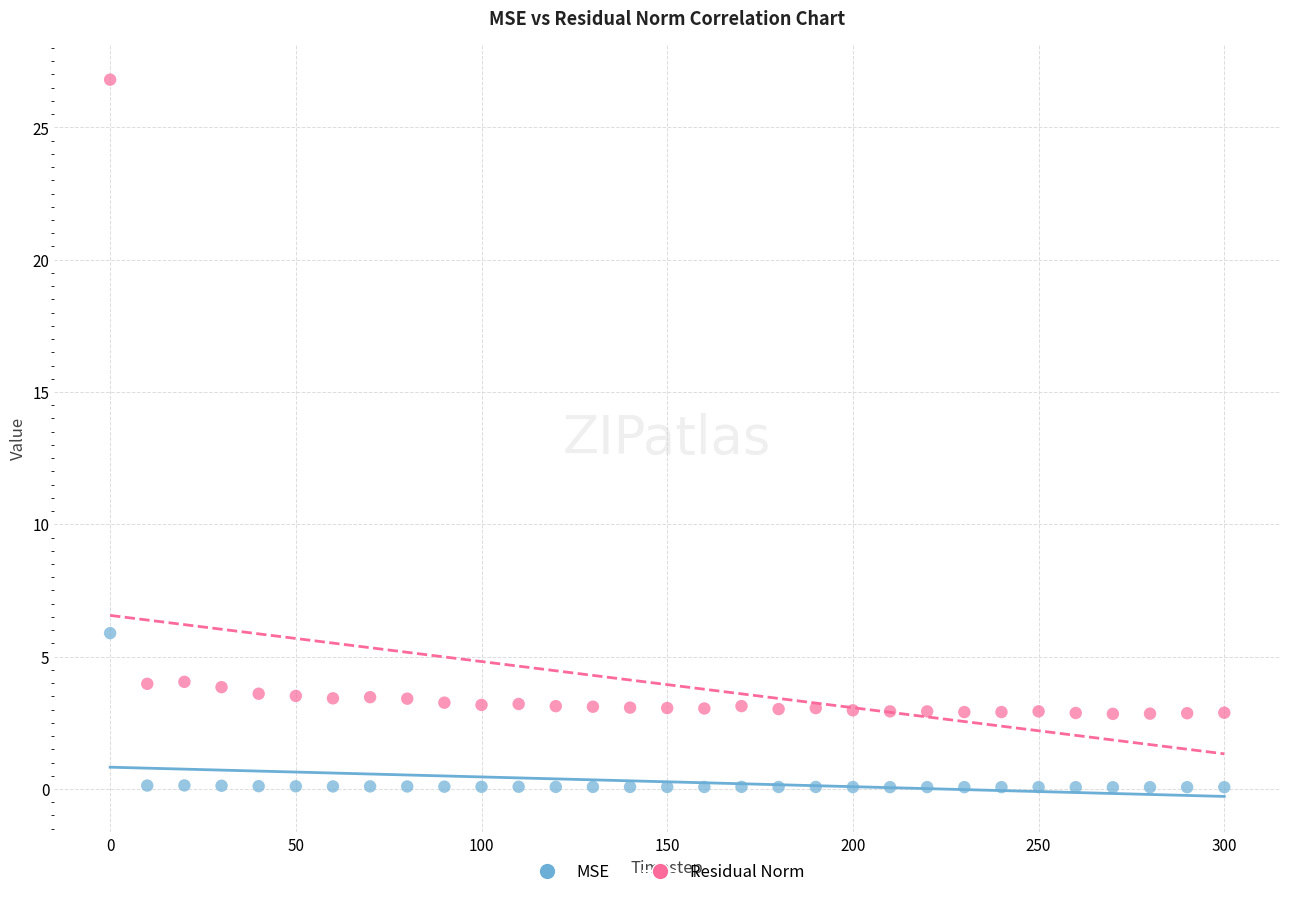

Which series has the largest Y range (max minus min)?

Residual Norm